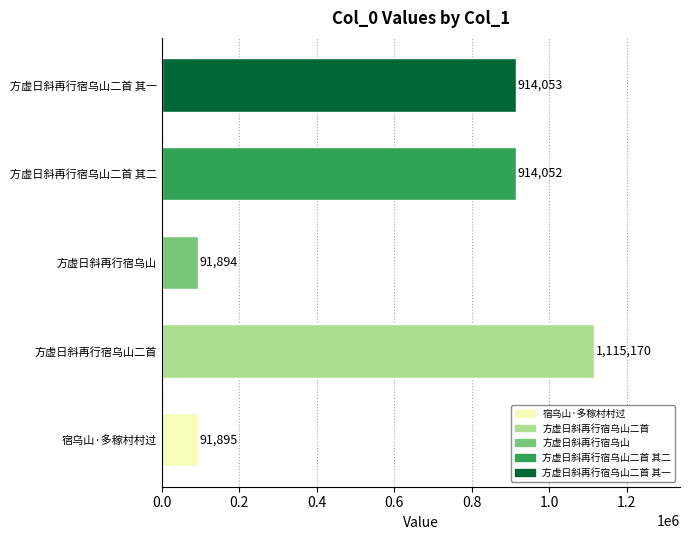

How many series are shown in this chart?

1